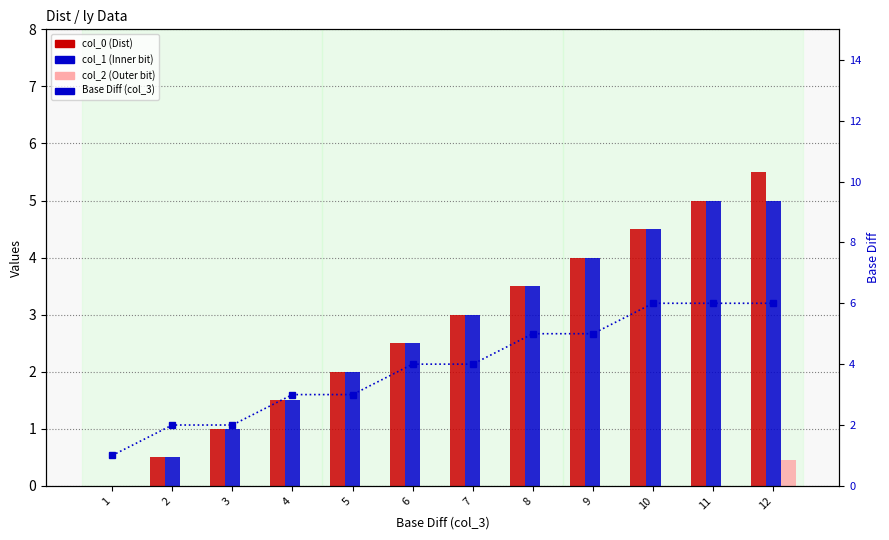

Are the bars grouped side by side (vs. stacked)?

Yes